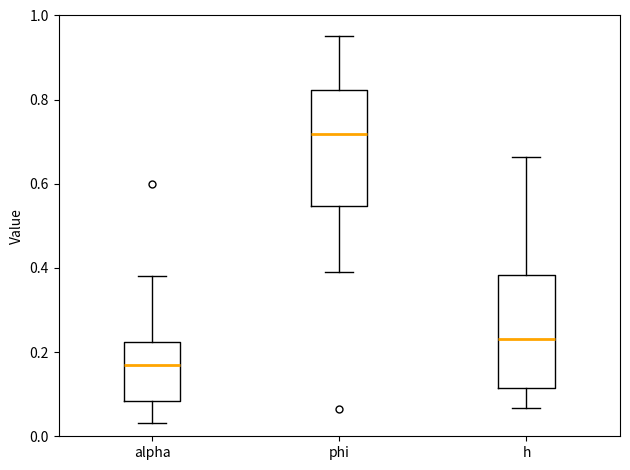

Where does the lower whisker of the box for phi end on the y-axis? The values are not printed on the chart, so give them approximately, as read against the axis.

0.38